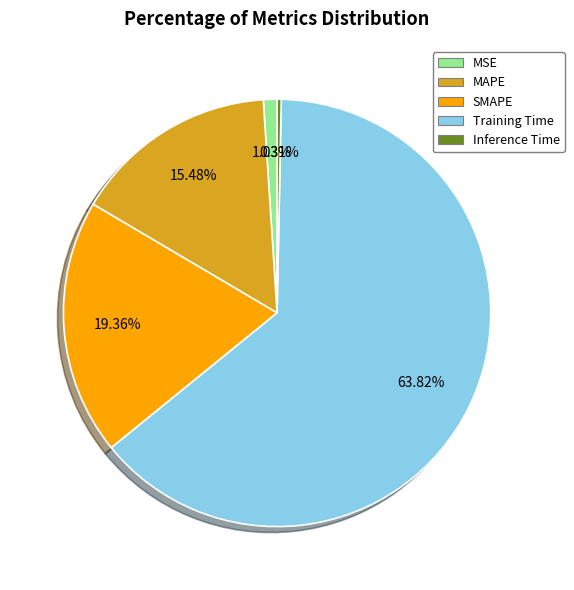

What portion of the pie excludes Training Time?

36.2%